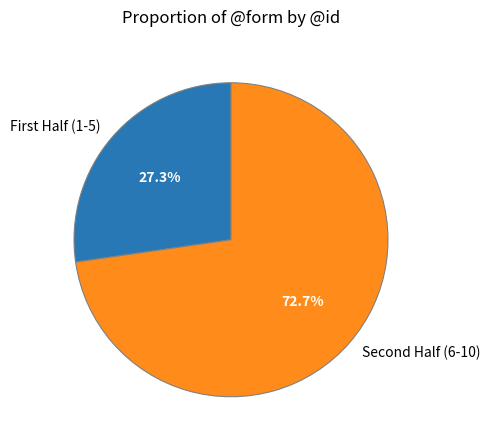

To the nearest percent, what is the difference between the largest and smallest slice percentages?

45%